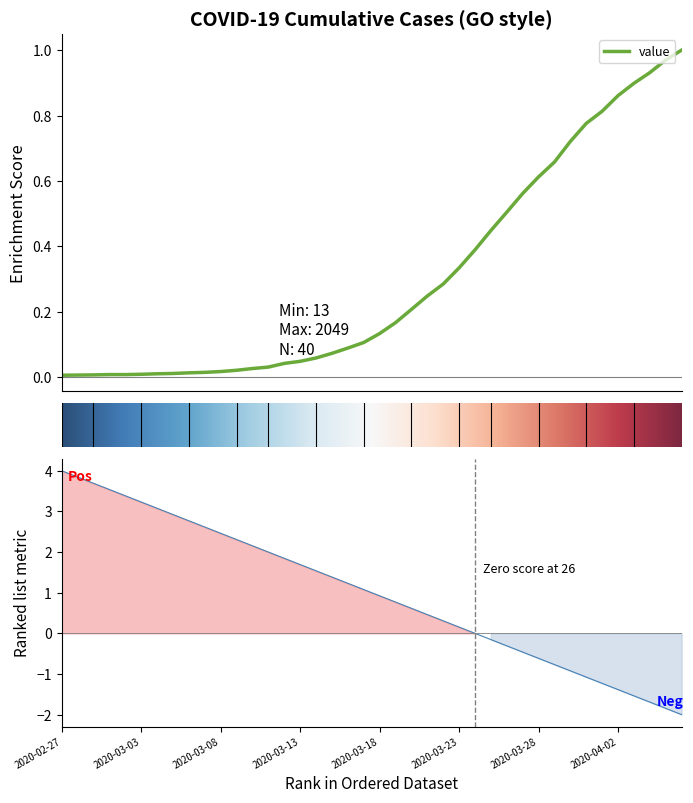

Reading left to right, what are all the values shown in this chart?

2020-02-27=0.0	2020-02-28=0.0	2020-02-29=0.0	2020-03-01=0.0	2020-03-02=0.0	2020-03-03=0.0	2020-03-04=0.0	2020-03-05=0.0	2020-03-06=0.0	2020-03-07=0.0	2020-03-08=0.0	2020-03-09=0.0	2020-03-10=0.0	2020-03-11=0.0	2020-03-12=0.0	2020-03-13=0.0	2020-03-14=0.1	2020-03-15=0.1	2020-03-16=0.1	2020-03-17=0.1	2020-03-18=0.1	2020-03-19=0.2	2020-03-20=0.2	2020-03-21=0.2	2020-03-22=0.3	2020-03-23=0.3	2020-03-24=0.4	2020-03-25=0.4	2020-03-26=0.5	2020-03-27=0.6	2020-03-28=0.6	2020-03-29=0.7	2020-03-30=0.7	2020-03-31=0.8	2020-04-01=0.8	2020-04-02=0.9	2020-04-03=0.9	2020-04-04=0.9	2020-04-05=1.0	2020-04-06=1.0